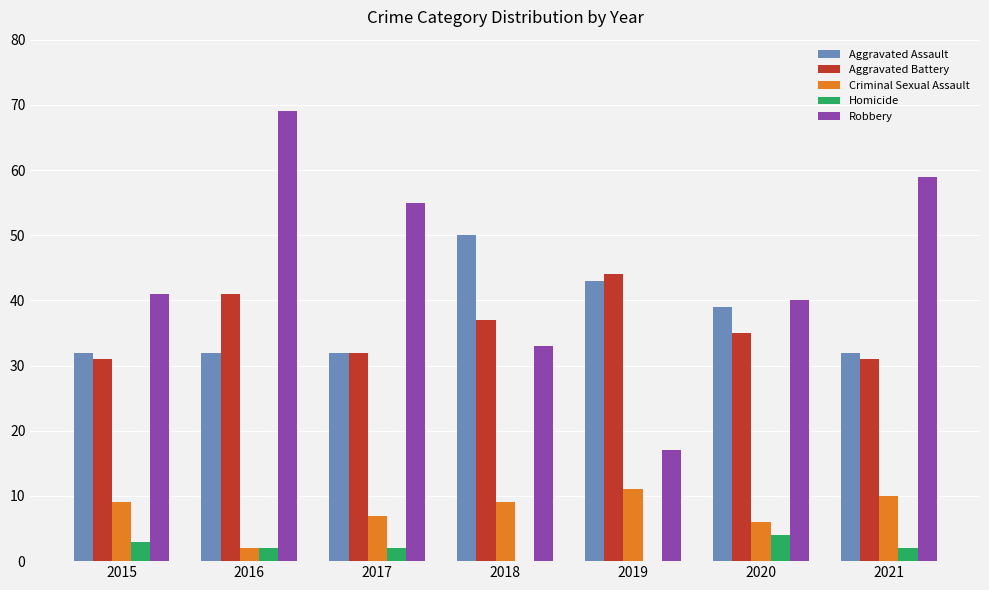

What is the sum of the Robbery values at 2017 and 2018?

88